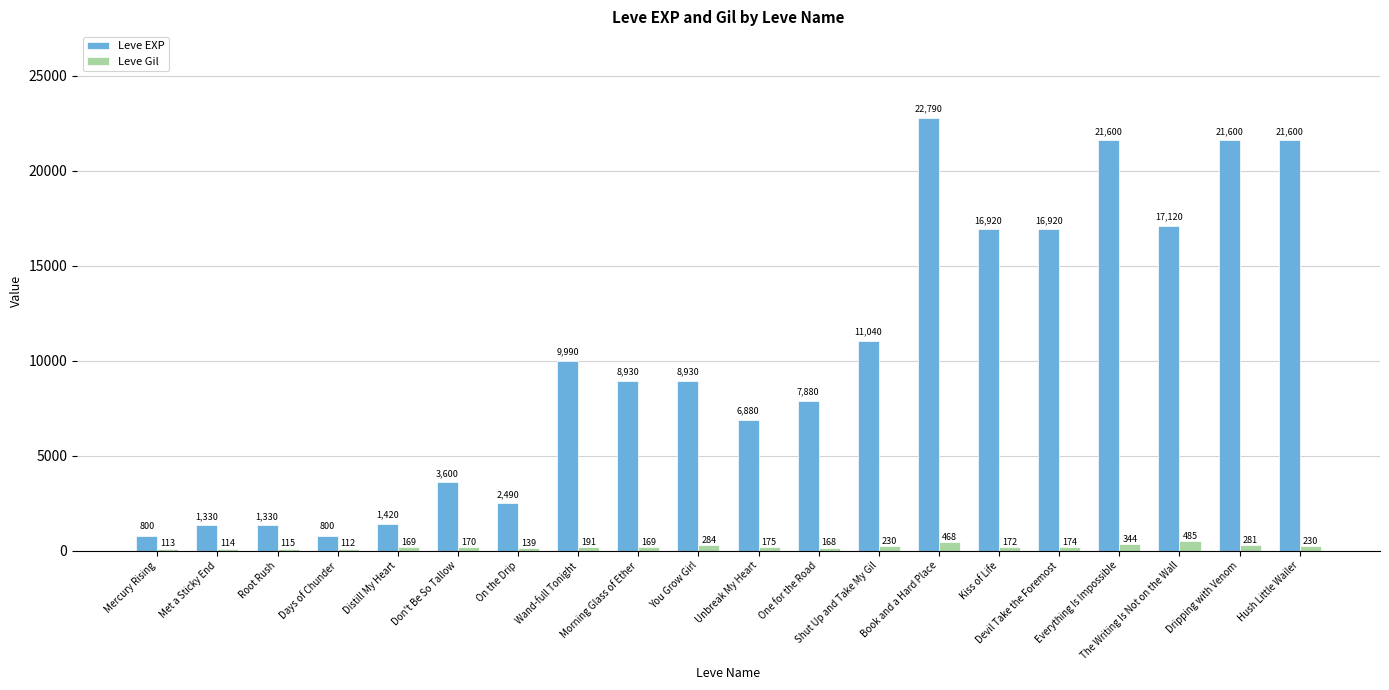

The Leve Gil series shows 169 at Distill My Heart. True or false?

True